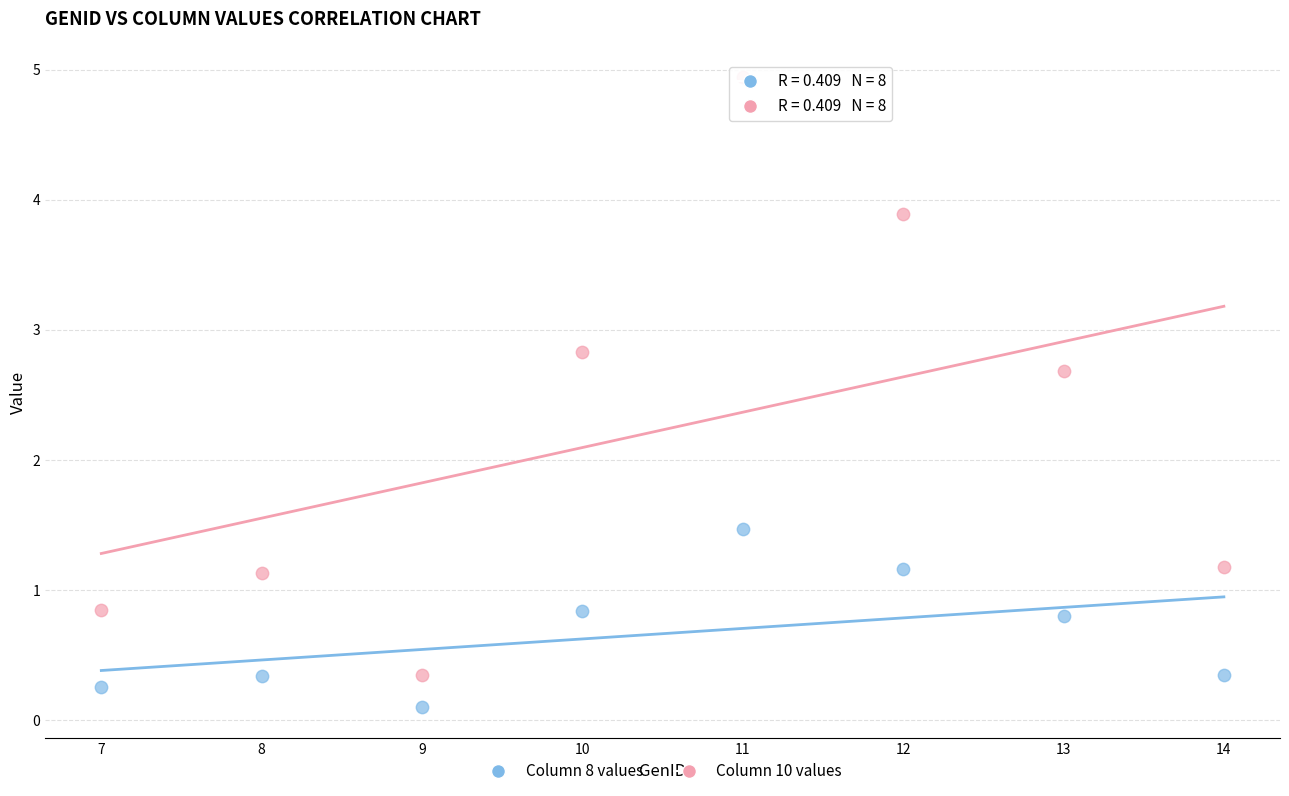

Across all data points, what is the range of X values (max minus min)?

7.0